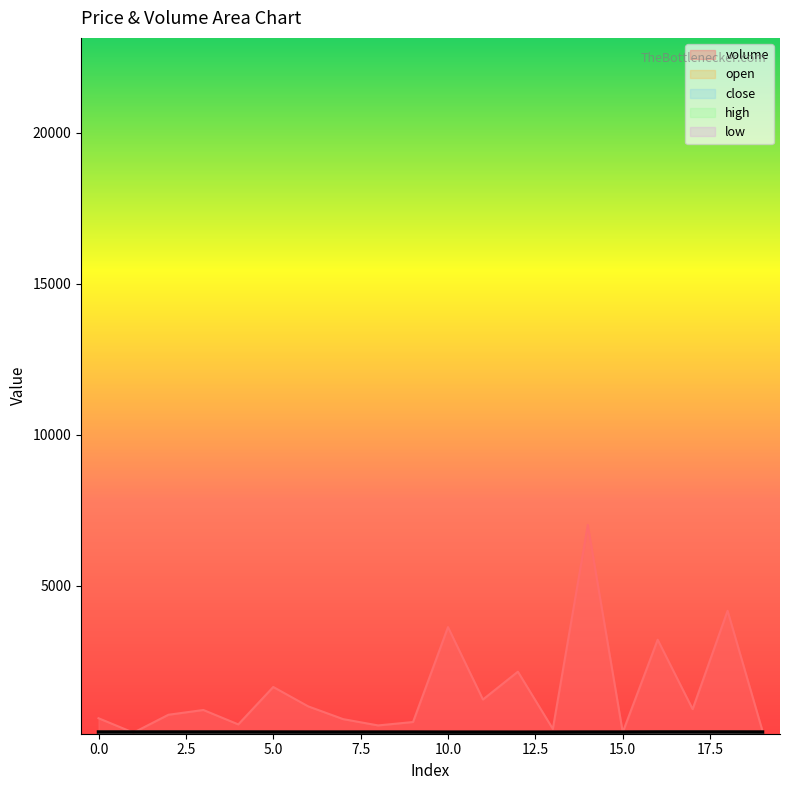

Which category has the highest value across all series?

14